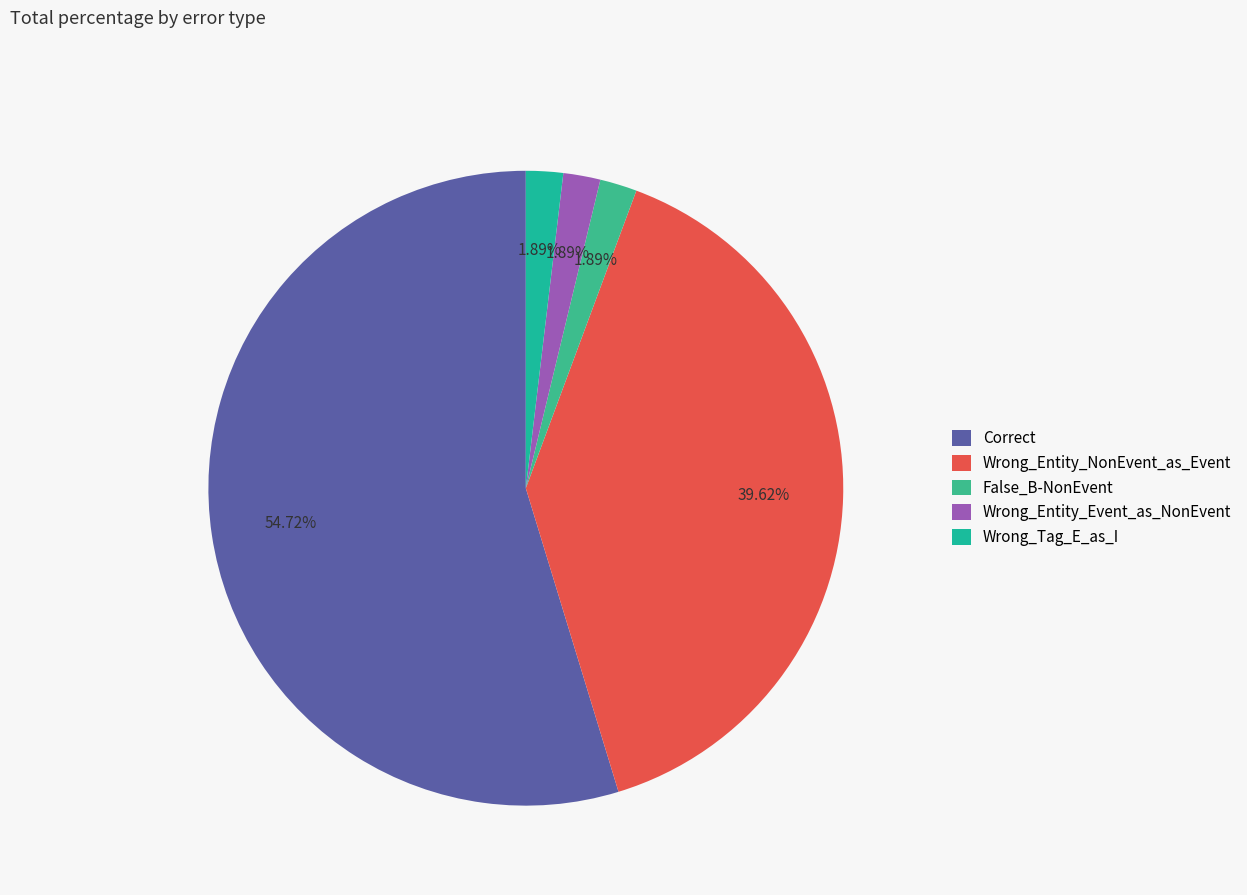

To the nearest percent, what is the combined percentage of Wrong_Entity_NonEvent_as_Event and Correct?

94%